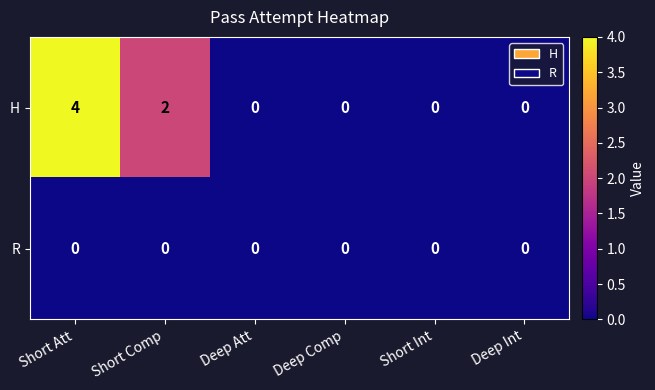

Reading left to right, what are all the values shown in this chart?

H: Short Att=4	Short Comp=2	Deep Att=0	Deep Comp=0	Short Int=0	Deep Int=0
R: Short Att=0	Short Comp=0	Deep Att=0	Deep Comp=0	Short Int=0	Deep Int=0